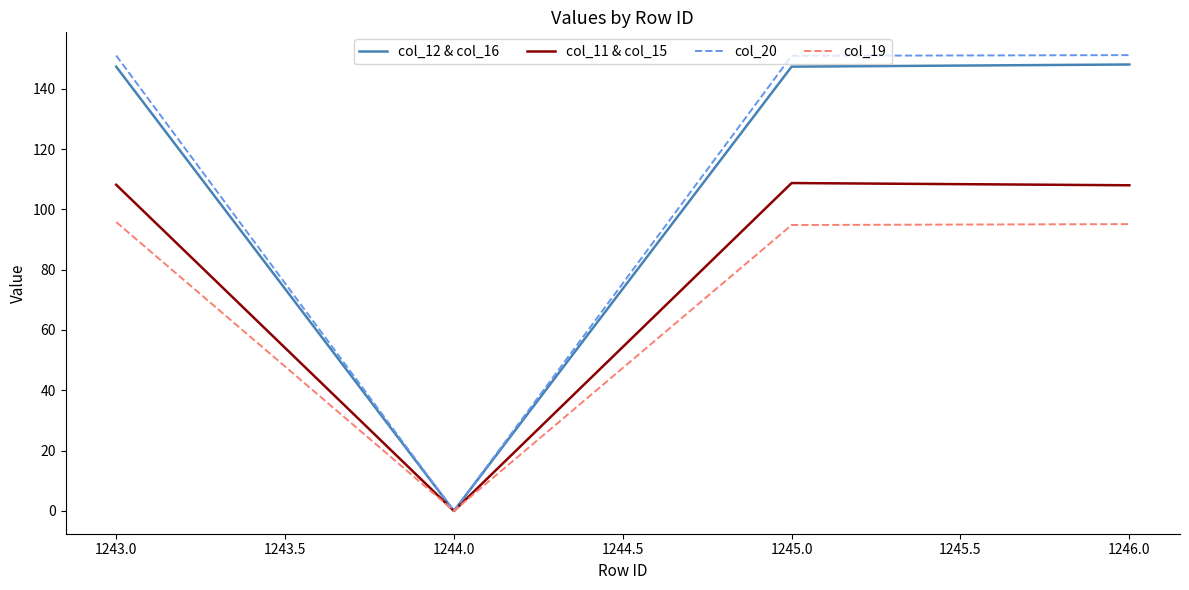

Which series changed the most between 1244.0 and 1246.0?

col_20